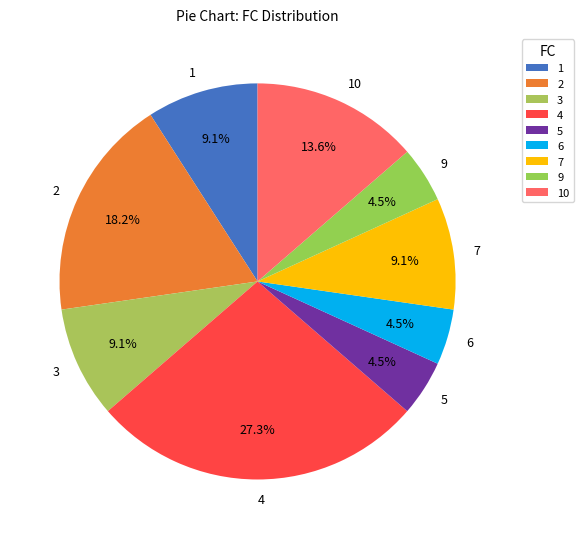

What is the ratio of the value at 7 to the value at 9?

2.0